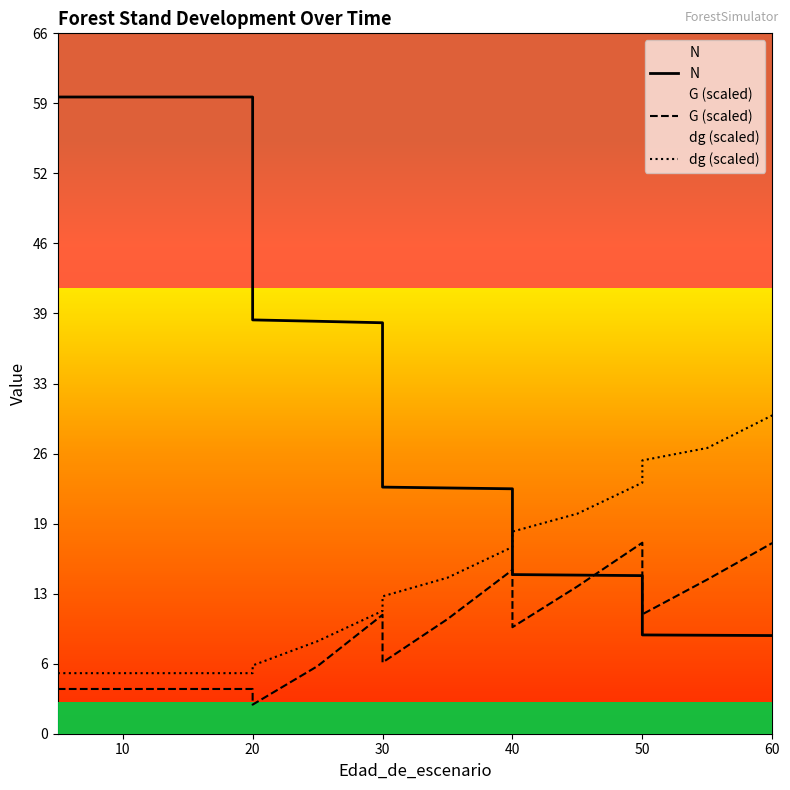

Does the chart have visible grid lines?

No